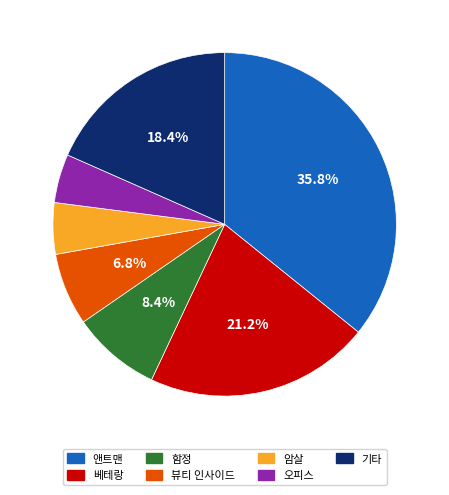

Does 함정 represent more than half of the total?

No